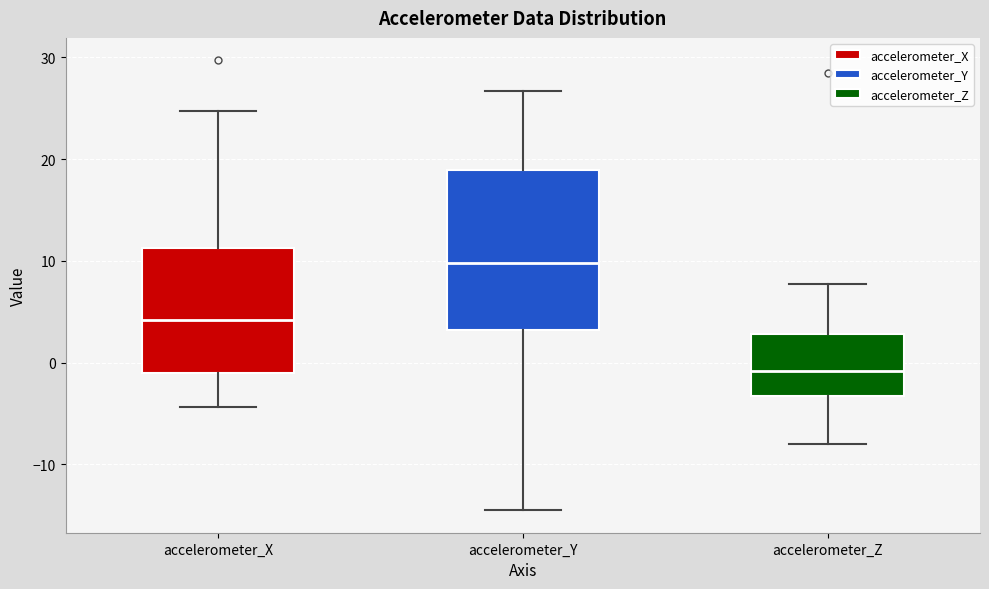

Reading left to right, transcribe this box plot: for each box, give where its median line is, the range the box spans, and where its two whiskers end, as read against the y-axis. The values are not printed on the chart, so give them approximately, as read against the axis.

accelerometer_X: median 4, box -1 to 11, whiskers -4 to 25
accelerometer_Y: median 10, box 3 to 19, whiskers -15 to 27
accelerometer_Z: median -1, box -3 to 3, whiskers -8 to 8